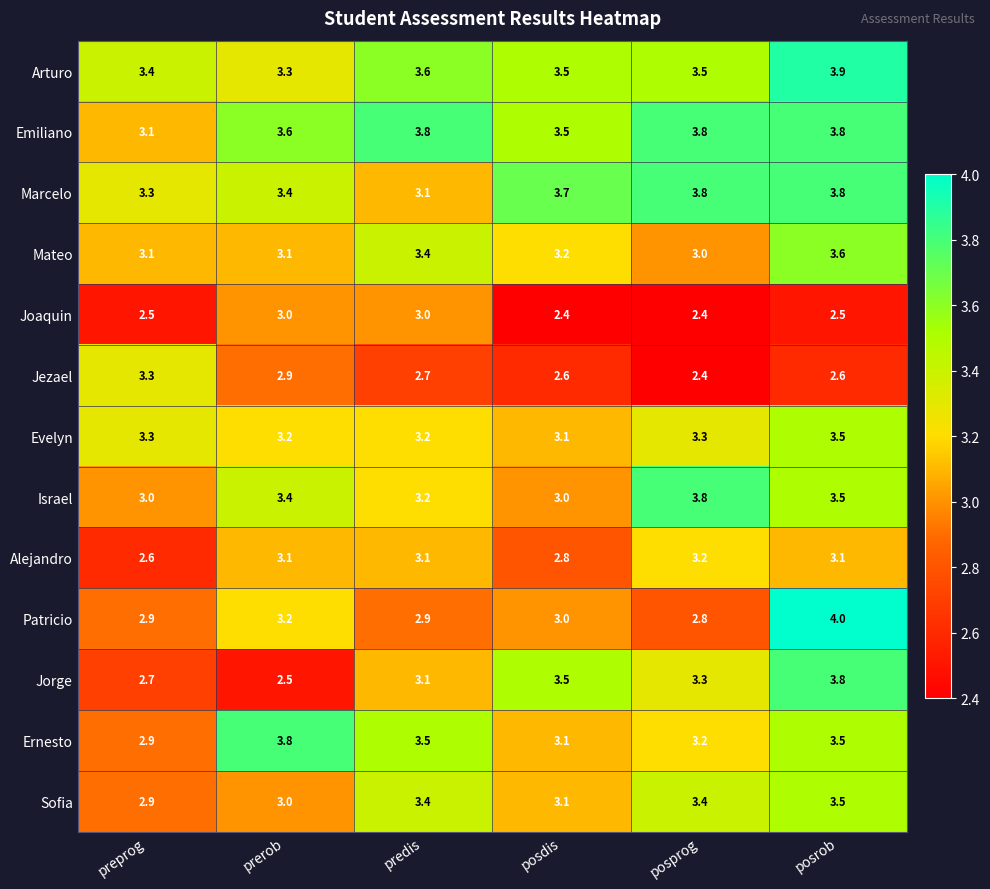

Which series changed the most between prerob and posdis?

Jorge